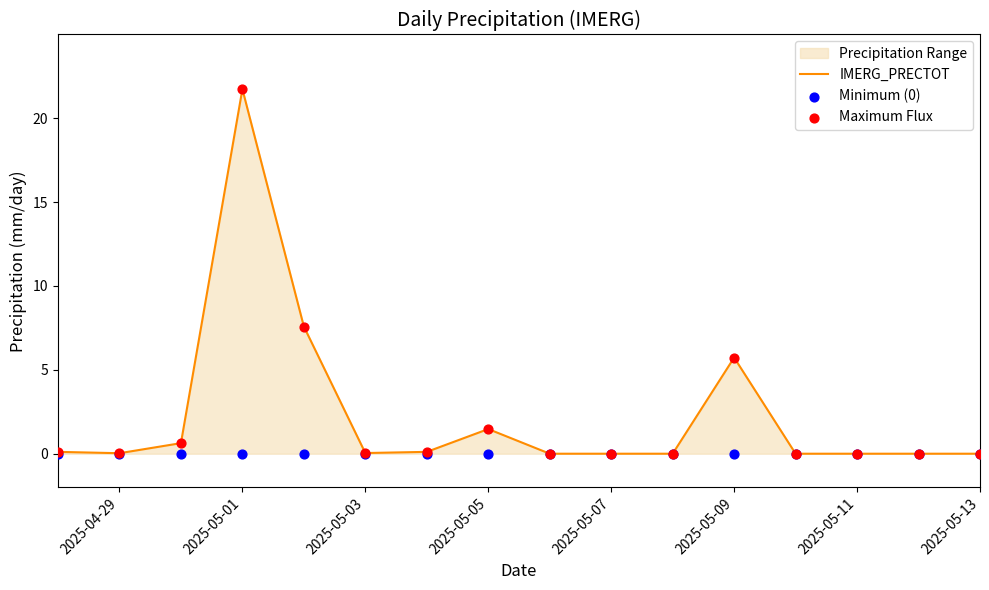

Which series contains the highest Y value?

IMERG_PRECTOT